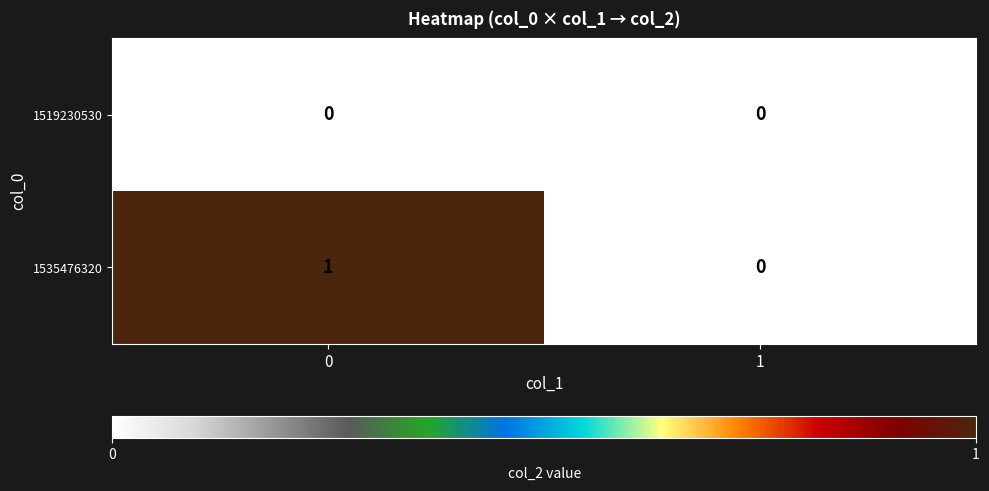

Reading left to right, extract all data points from this chart.

1519230530: 0	0
1535476320: 1	0